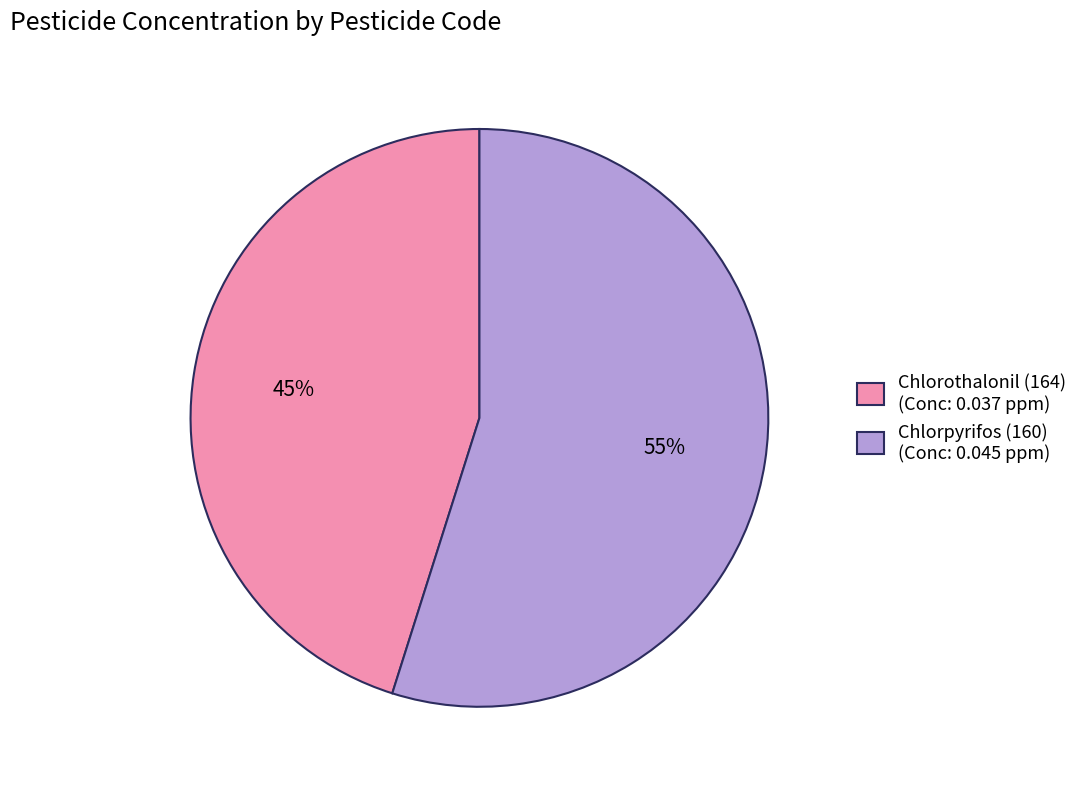

Combined, do Chlorothalonil (164) and Chlorpyrifos (160) account for over 50%?

Yes